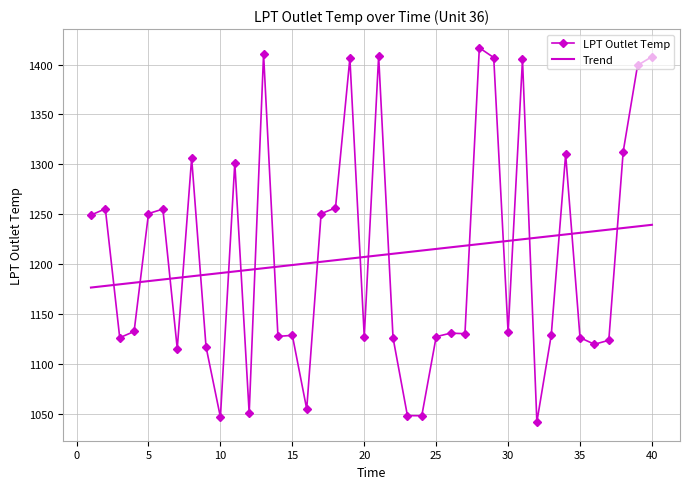

Rank the series by their maximum value, from lowest to highest.

Trend, LPT Outlet Temp